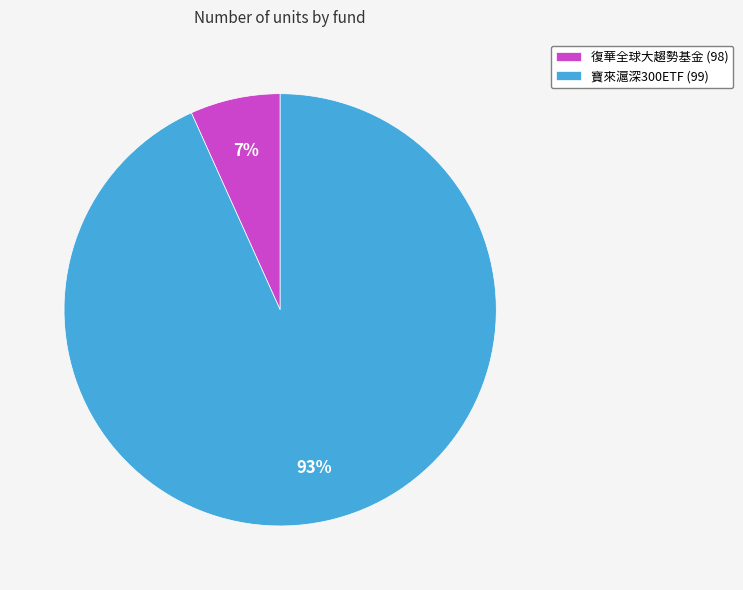

Is the sum of 寶來滬深300ETF (99) and 復華全球大趨勢基金 (98) greater than half?

Yes